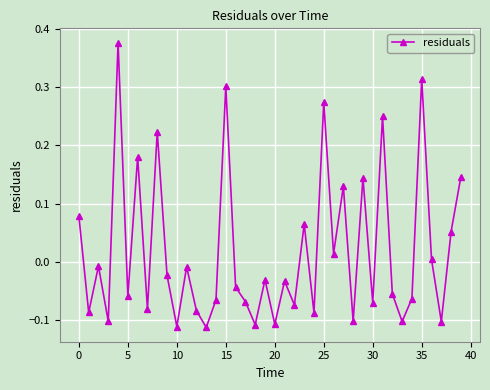

How many distinct data groups are displayed?

1